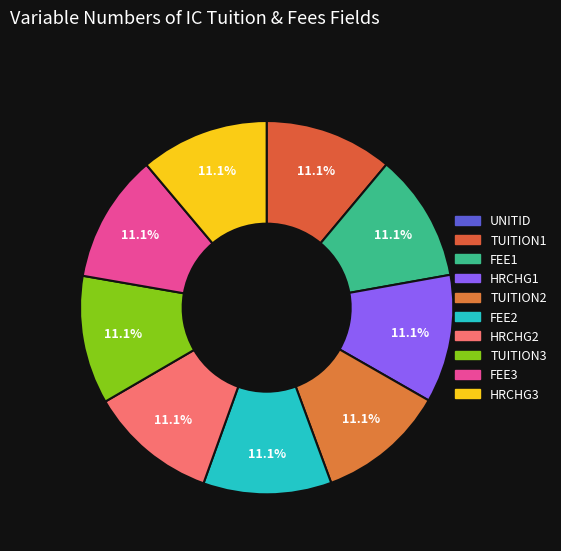

Count the number of slices in the pie.

10